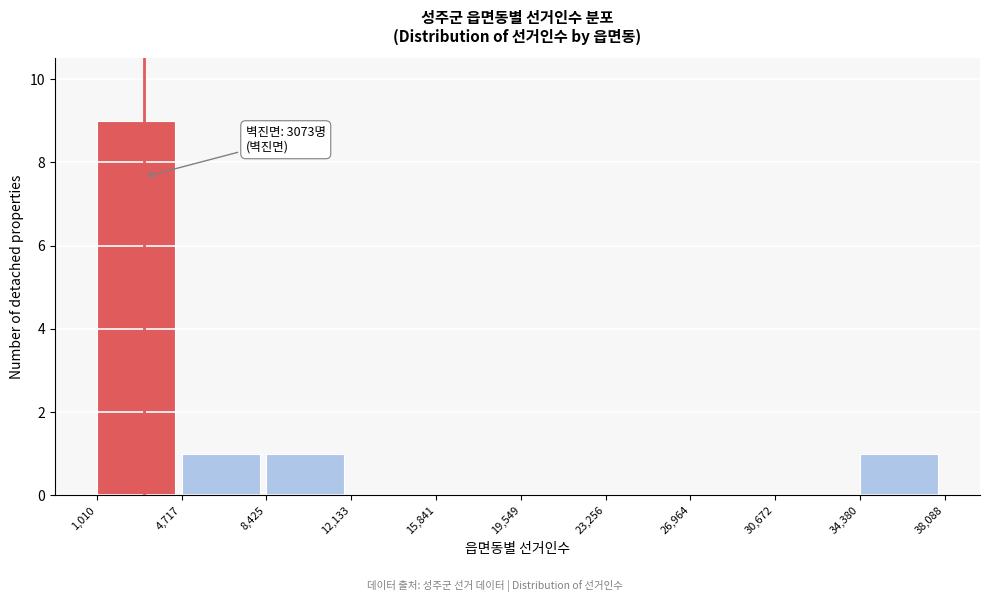

Over which range of the x-axis is the bar tallest?

1,010 to 4,717